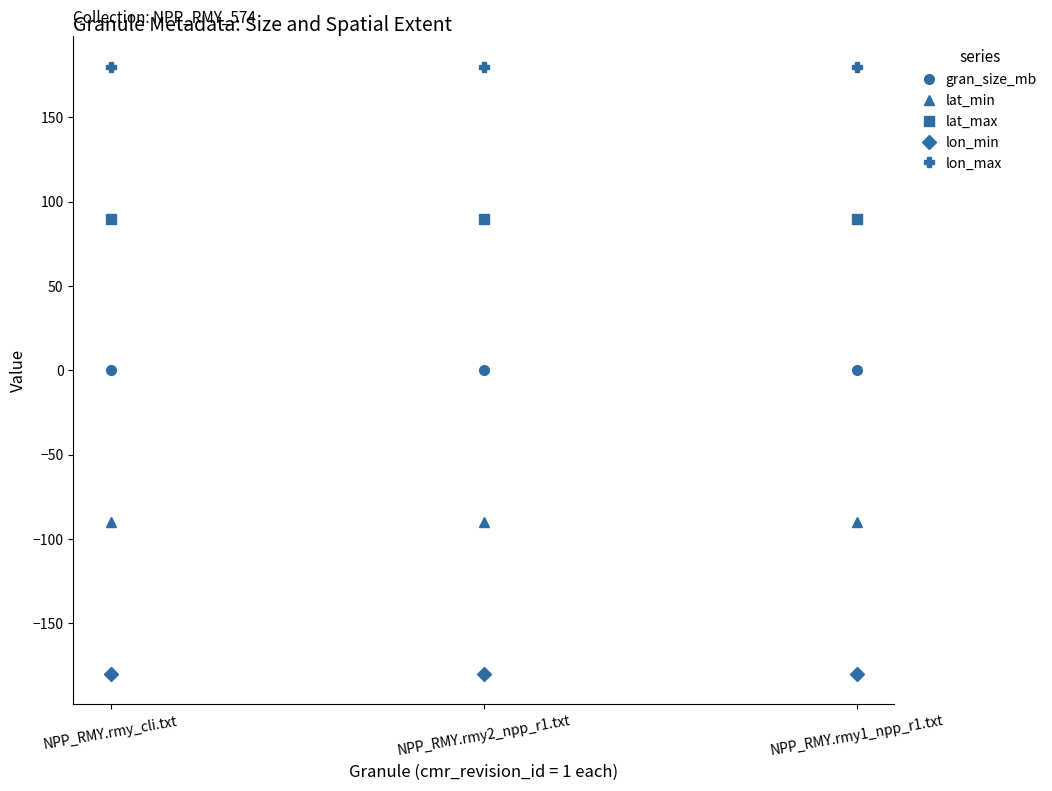

What is the label of the 3rd point from the right?

NPP_RMY.rmy_cli.txt